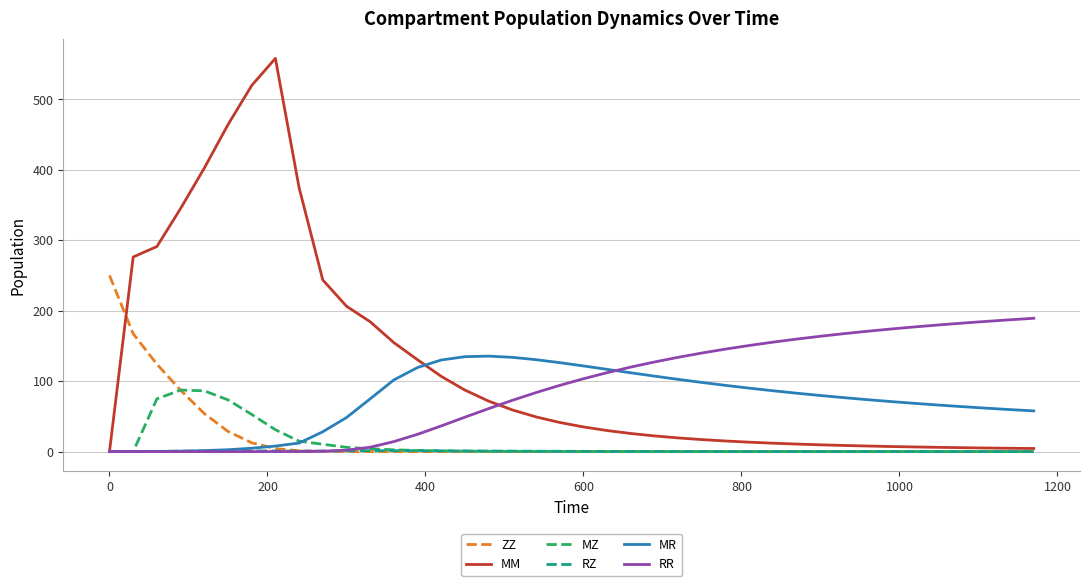

Which series has the largest range (max minus min)?

MM